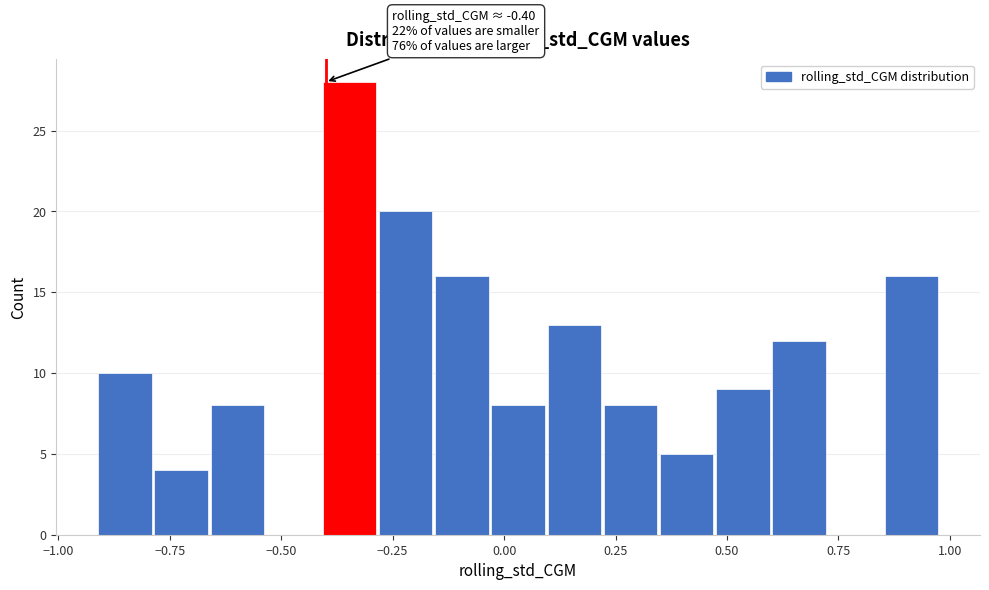

Around what value on the x-axis is the tallest bar? Give the approximate position of its centre, as read against the axis.

-0.35